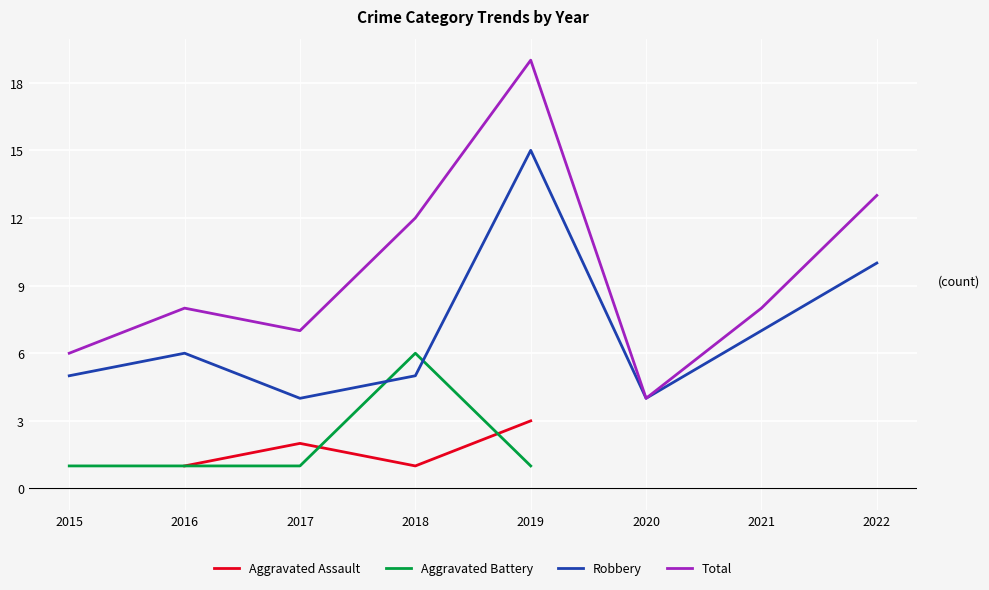

True or false: Aggravated Assault and Robbery cross at least once.

False